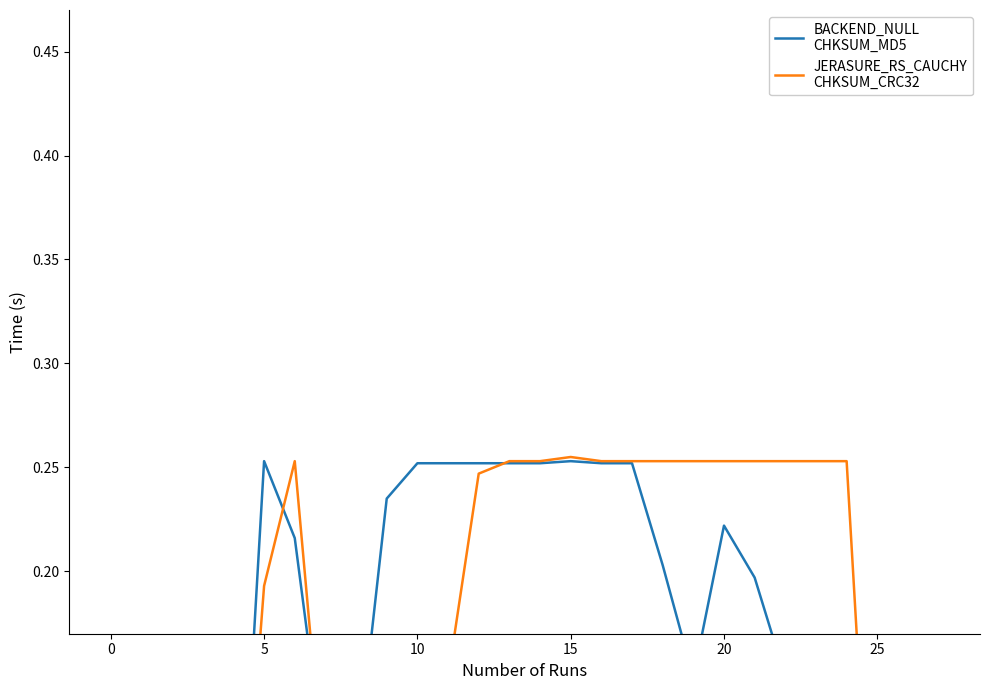

The BACKEND_NULL
CHKSUM_MD5 series shows 0.2 at 16. True or false?

False